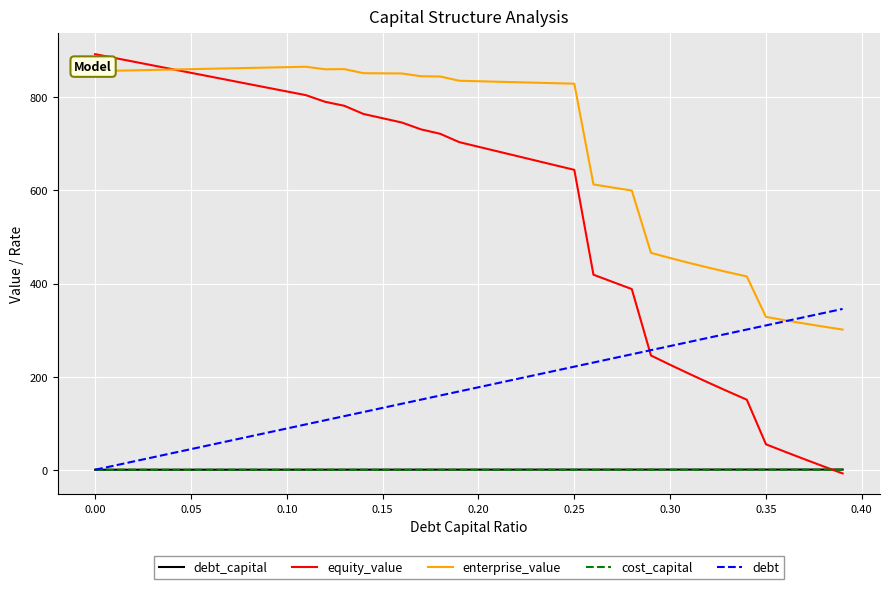

Which series has the largest total across all categories?

enterprise_value